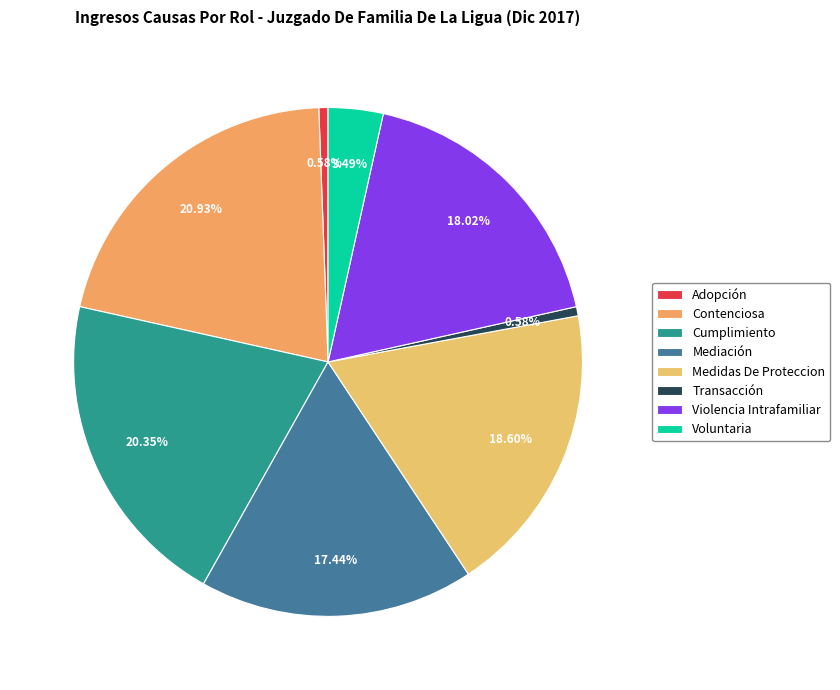

What percentage is NOT represented by Medidas De Proteccion?

81.4%